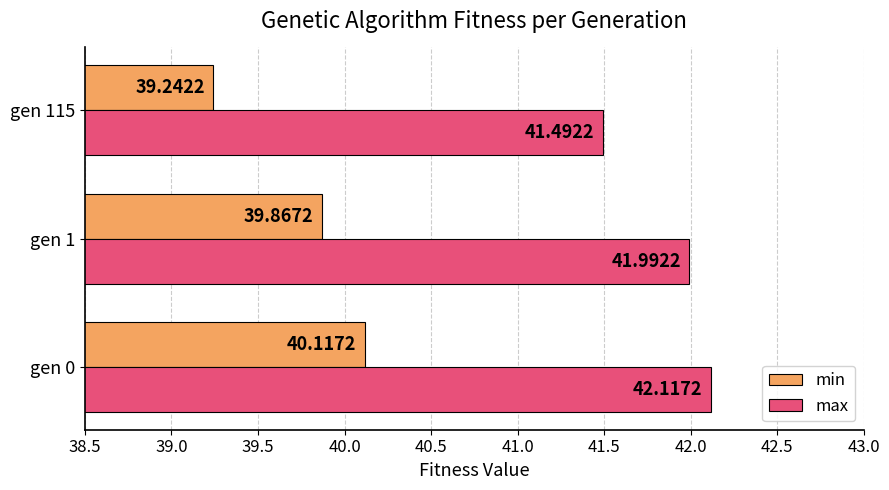

What is the difference between the maximum and minimum values in the min series?

0.9